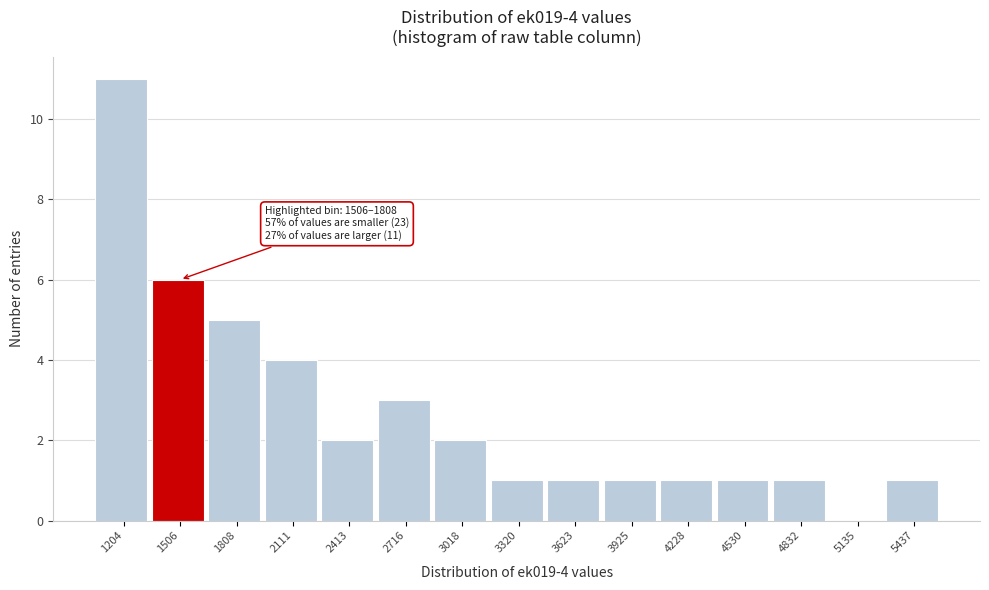

Reading left to right, what are all the values shown in this chart?

1204=11	1506=6	1808=5	2111=4	2413=2	2716=3	3018=2	3320=1	3623=1	3925=1	4228=1	4530=1	4832=1	5135=0	5437=1